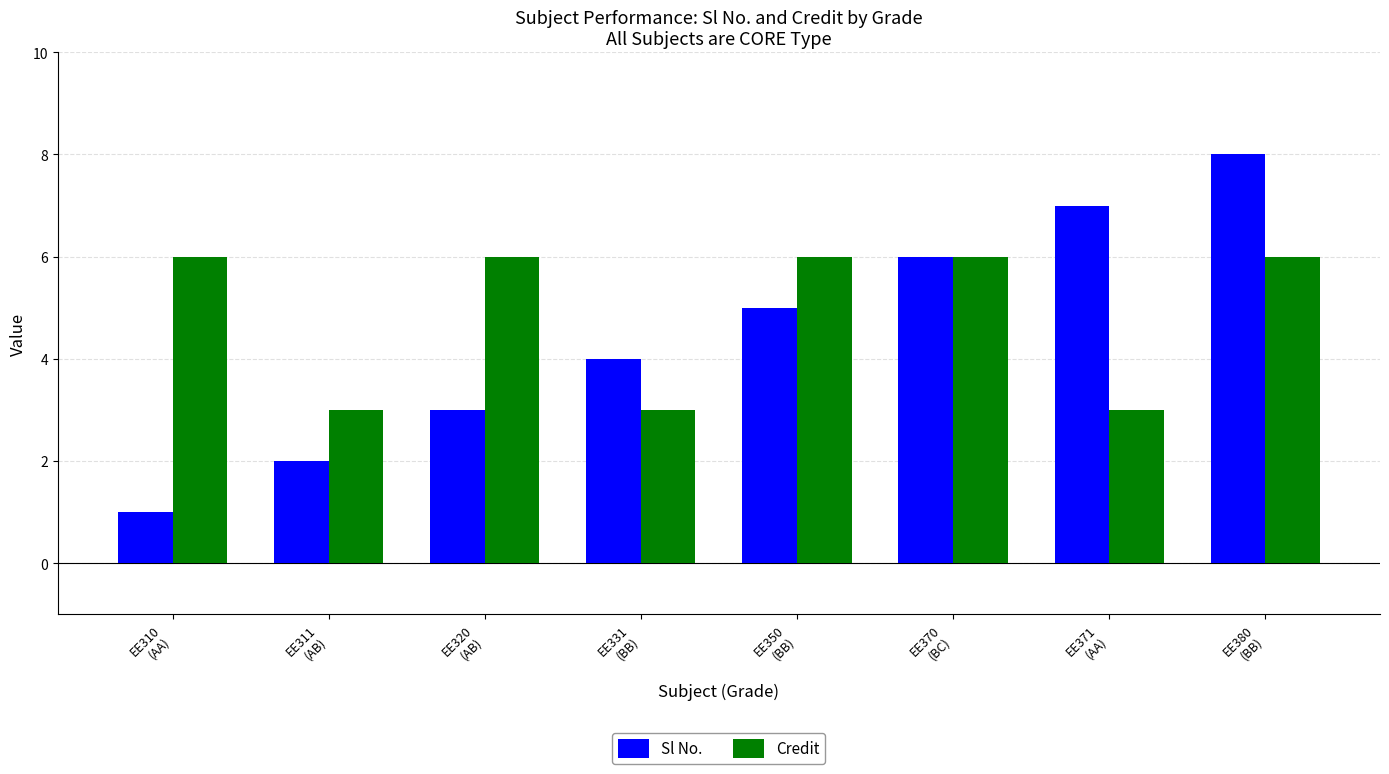

Count the number of categories in the chart.

8